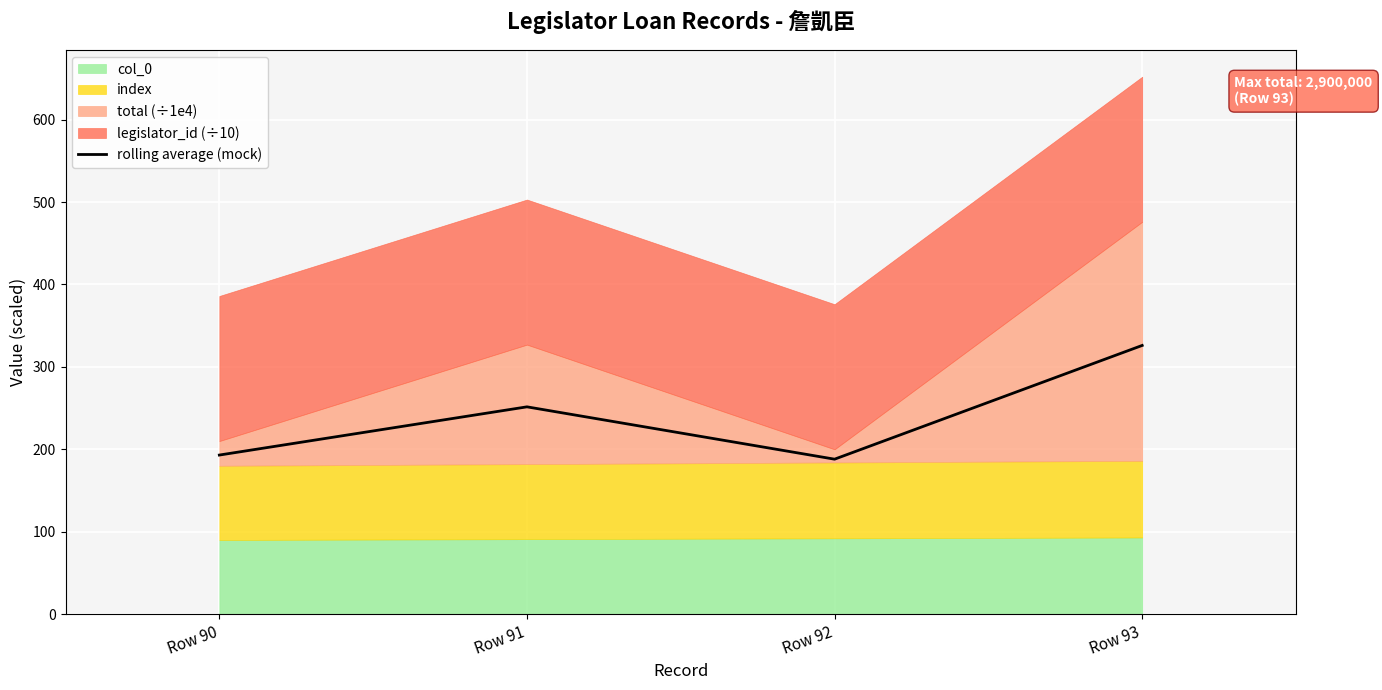

List the labels in order of value, largest first.

Row 93, Row 91, Row 90, Row 92